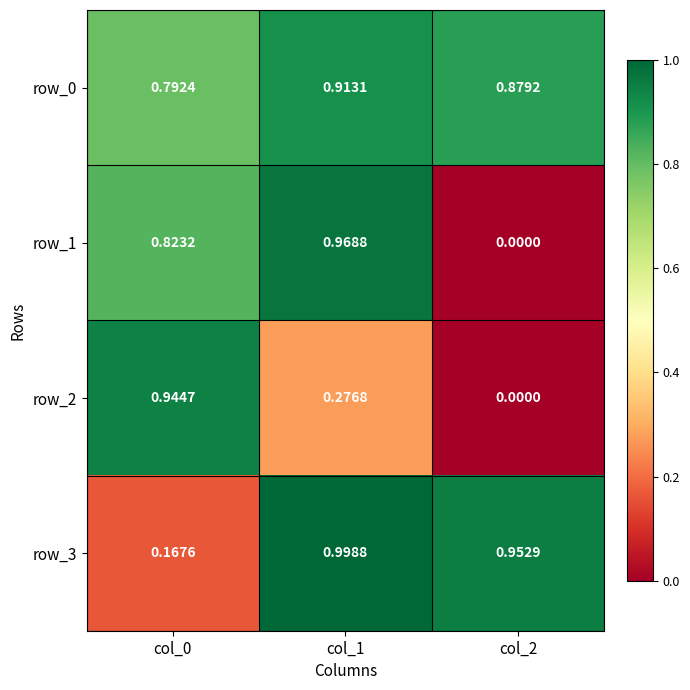

At col_0, list the series in order from smallest to largest.

row_3, row_0, row_1, row_2